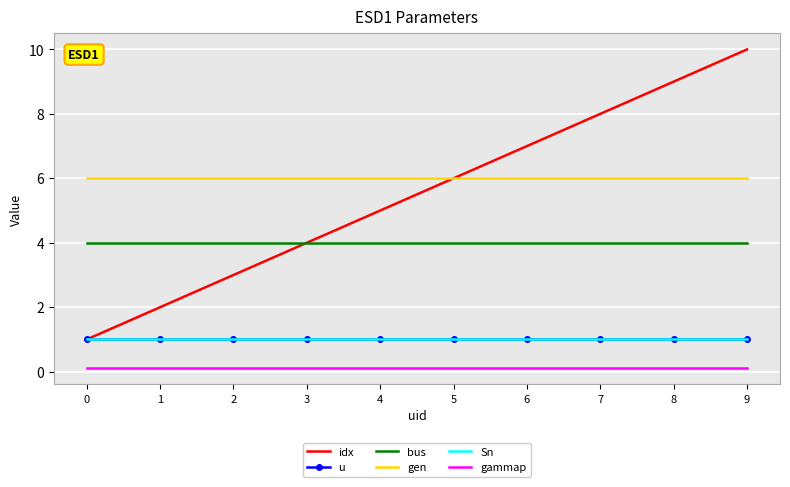

True or false: bus has more than 2 interior local peaks.

False